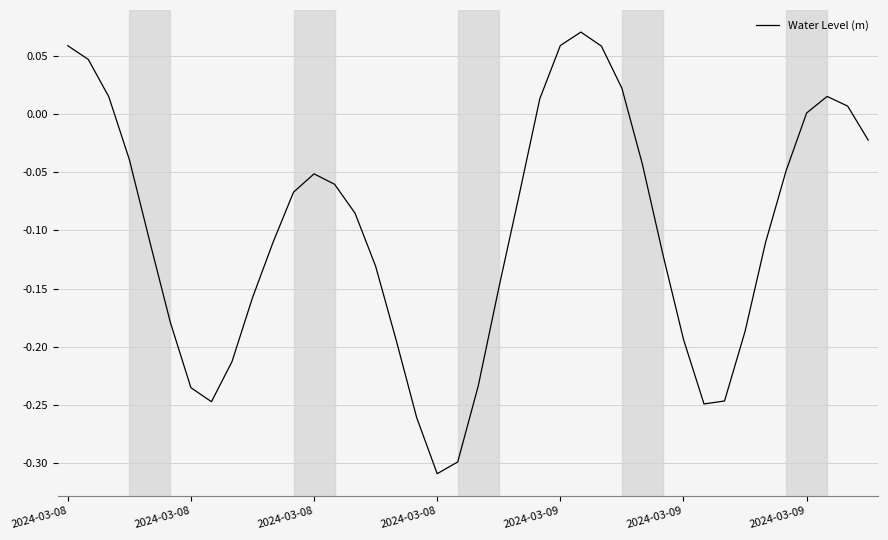

What is the difference between the maximum and minimum values?

0.4